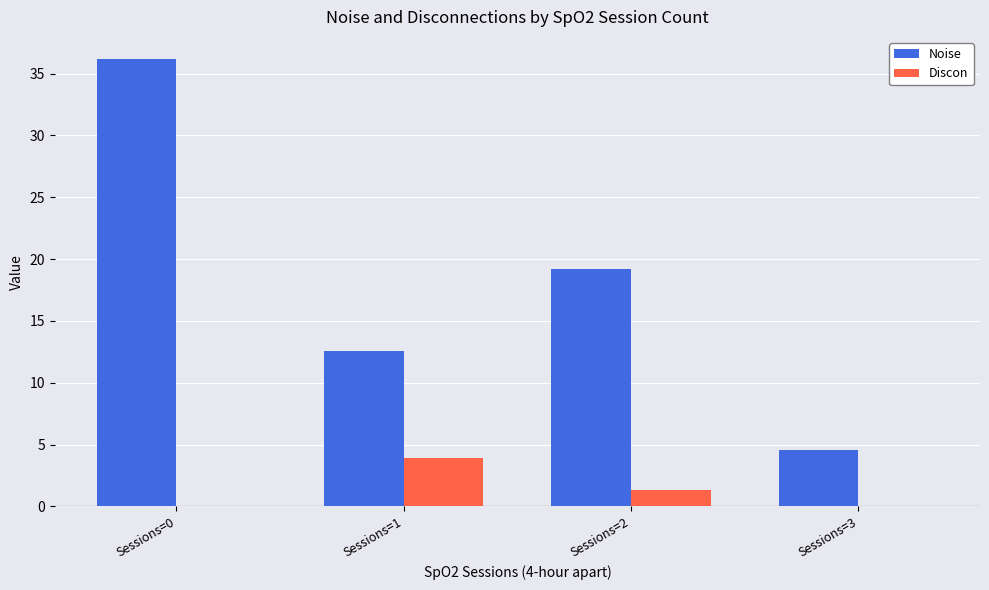

At which label is Discon closest to 1?

Sessions=2